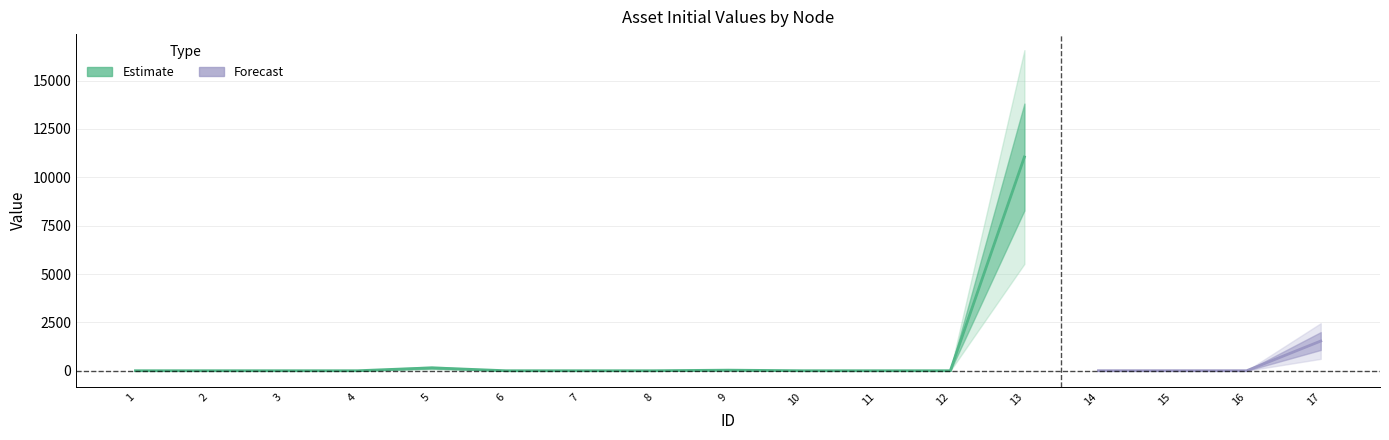

How many interior local peaks does the initial_value series have?

3